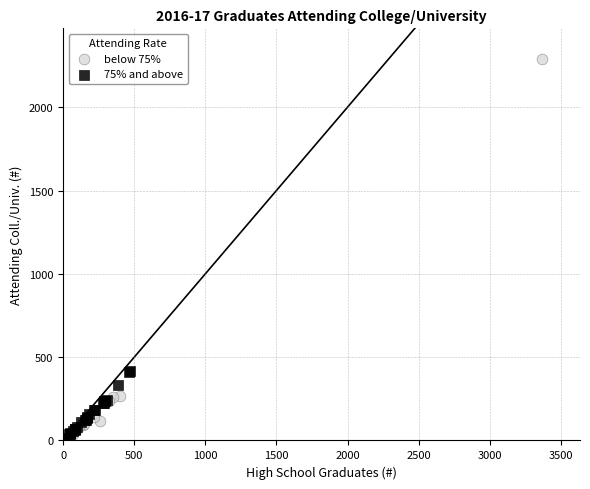

Which series has the largest Y range (max minus min)?

below 75%